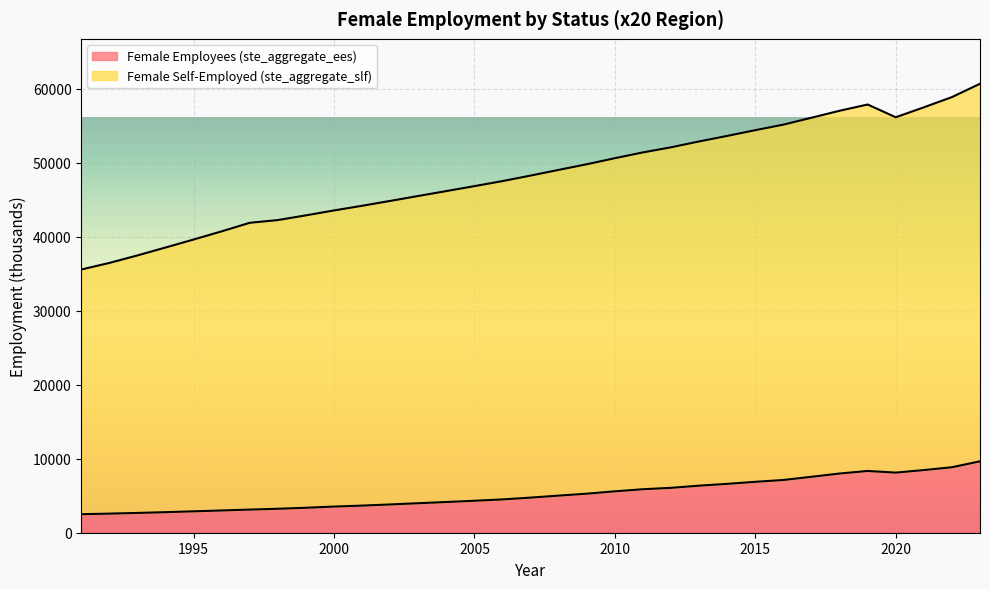

The Female Self-Employed (ste_aggregate_slf) series shows 104417.0 at 2023. True or false?

False